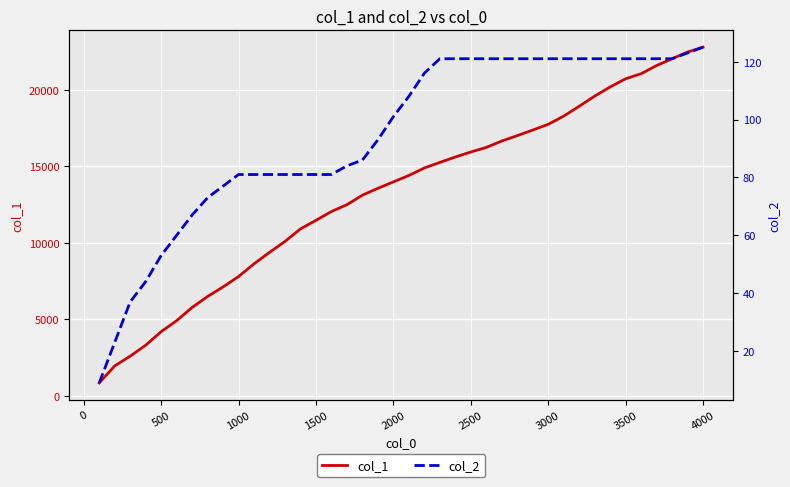

What is the average value of the col_1 series?

13234